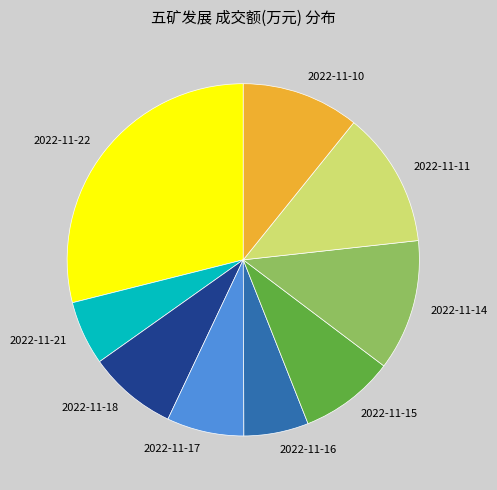

True or false: 2022-11-16 accounts for 6% of the total.

True